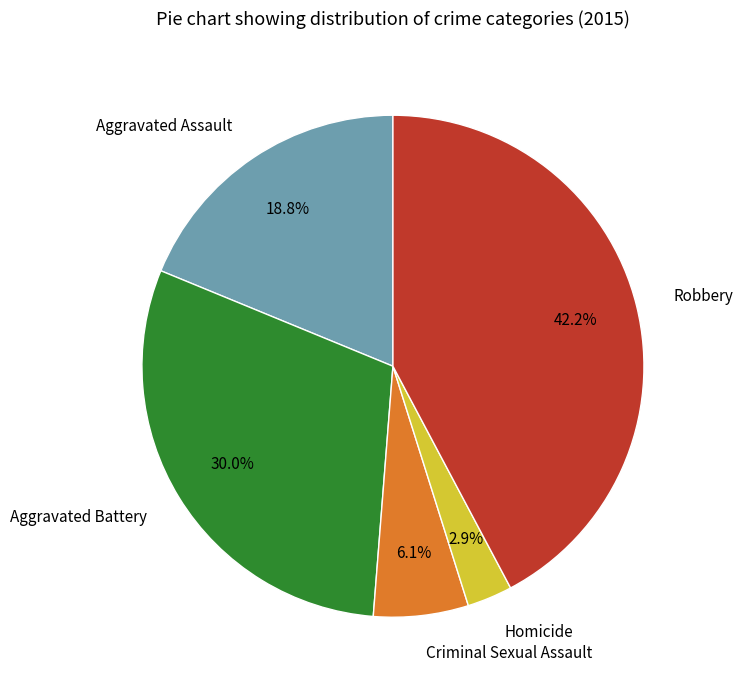

Which slice is the largest?

Robbery